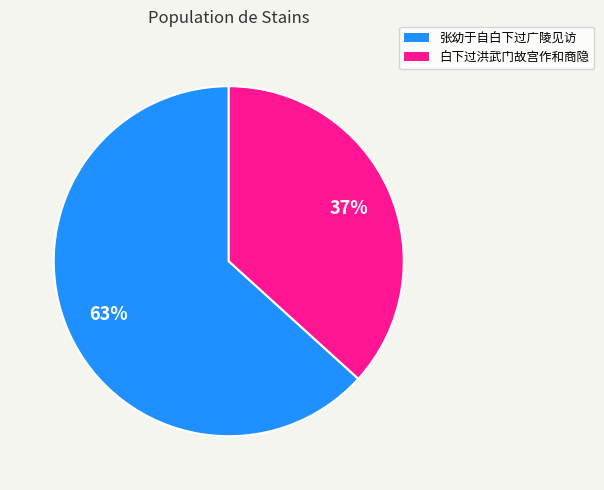

The 白下过洪武门故宫作和商隐 slice represents 37% of the pie. True or false?

True